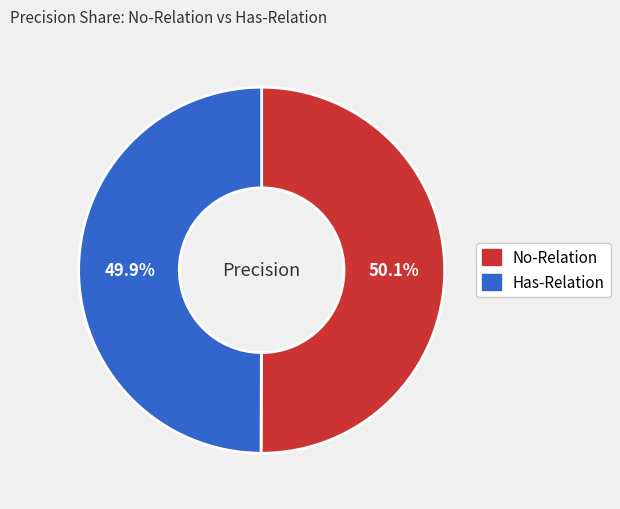

To the nearest percent, what is the average slice percentage?

50%